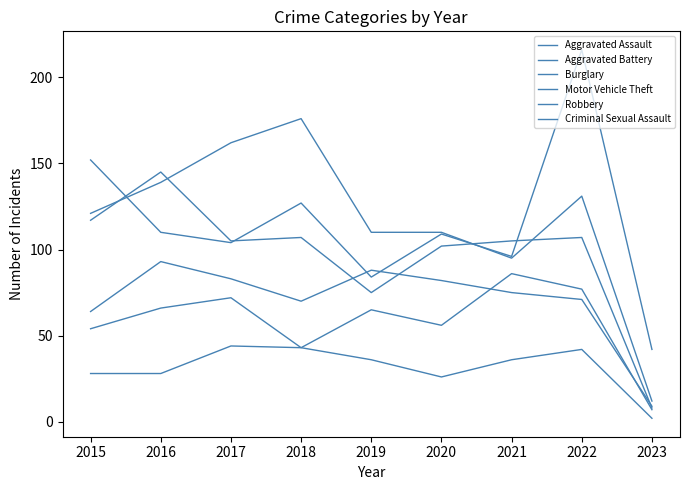

True or false: Criminal Sexual Assault and Aggravated Battery intersect in this chart.

False